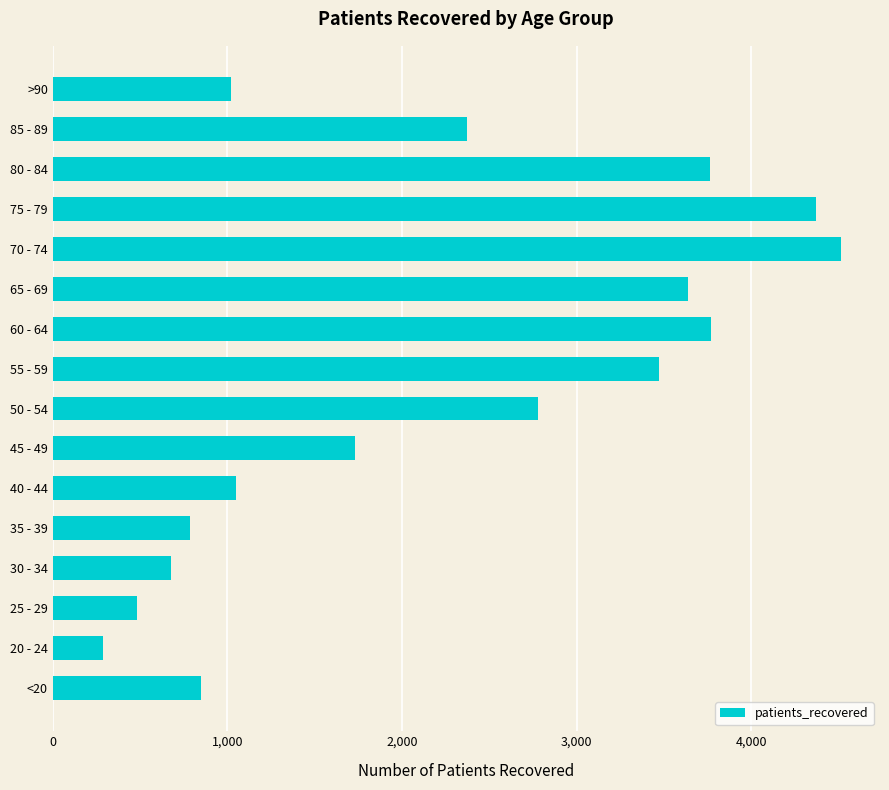

What is the greatest value displayed?

4511